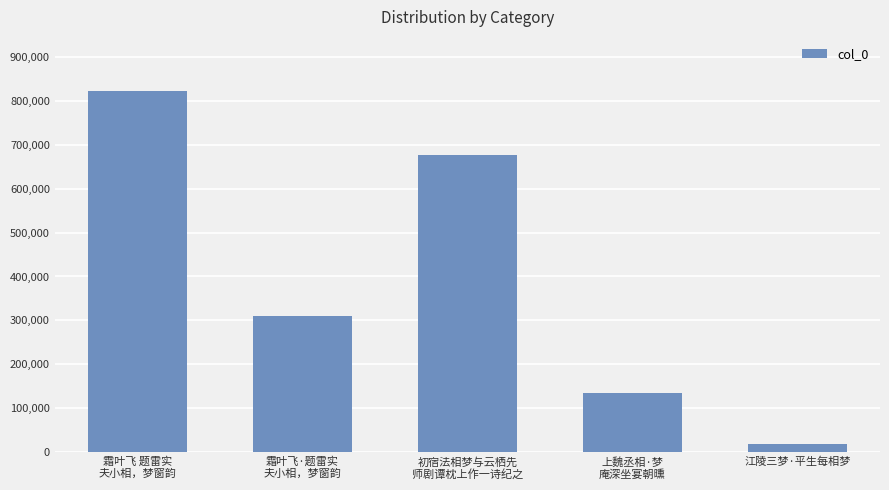

How many bars are there in total?

5